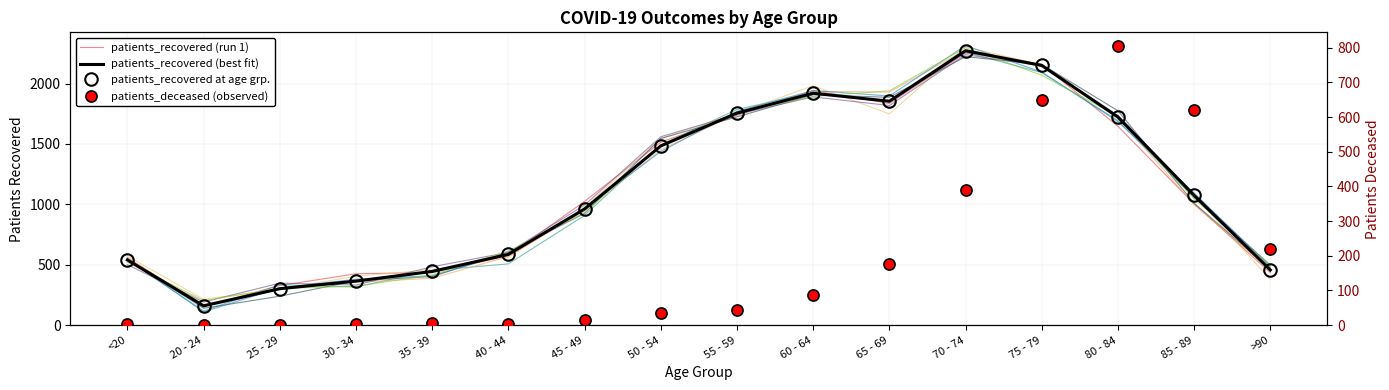

In patients_recovered (run 1), how many points are lower than both neighbors (excluding endpoints)?

2